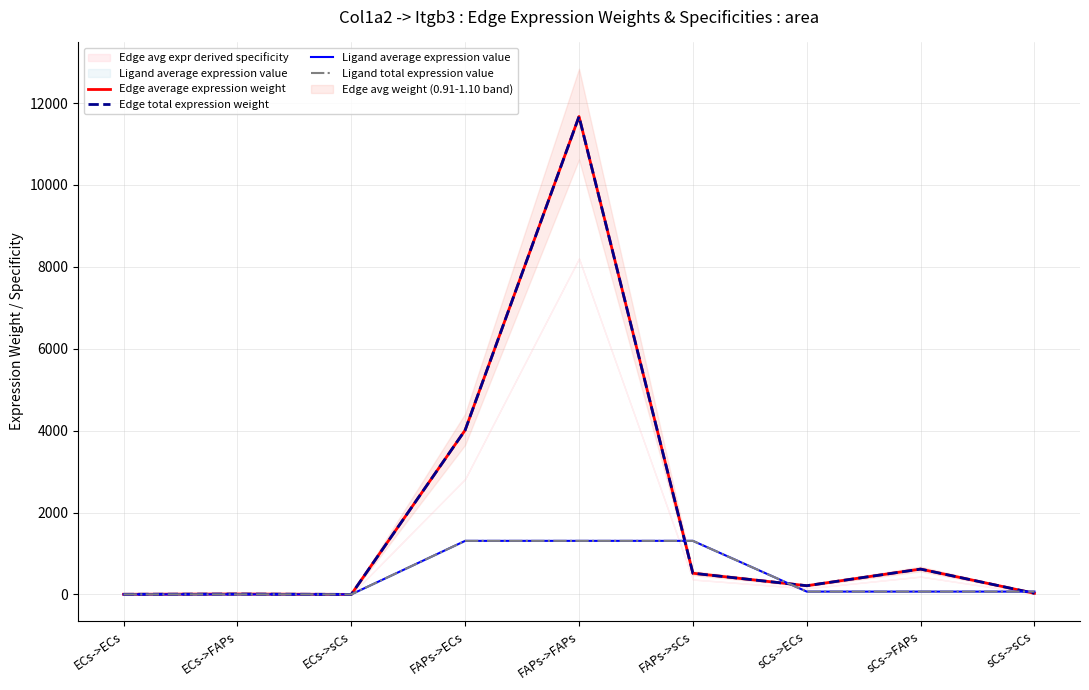

What is the total value across all series at sCs->ECs?

564.0